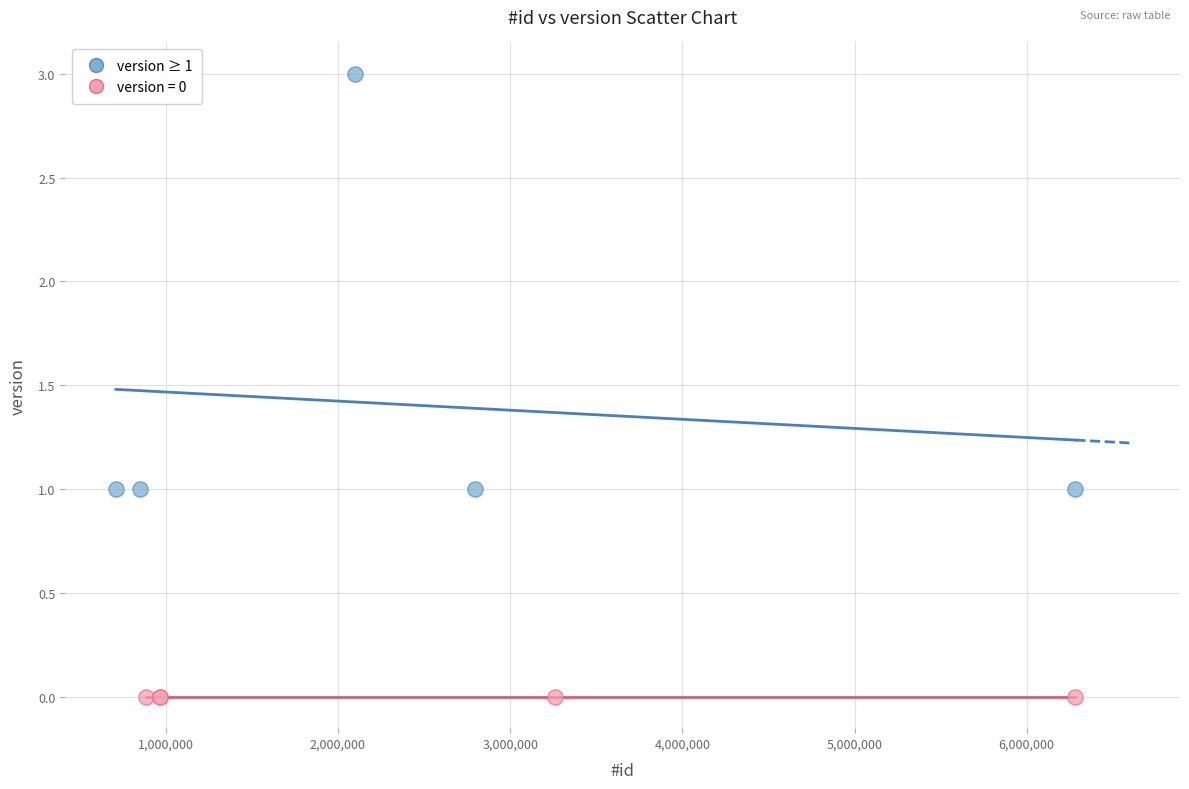

Which series contains the lowest Y value?

version = 0